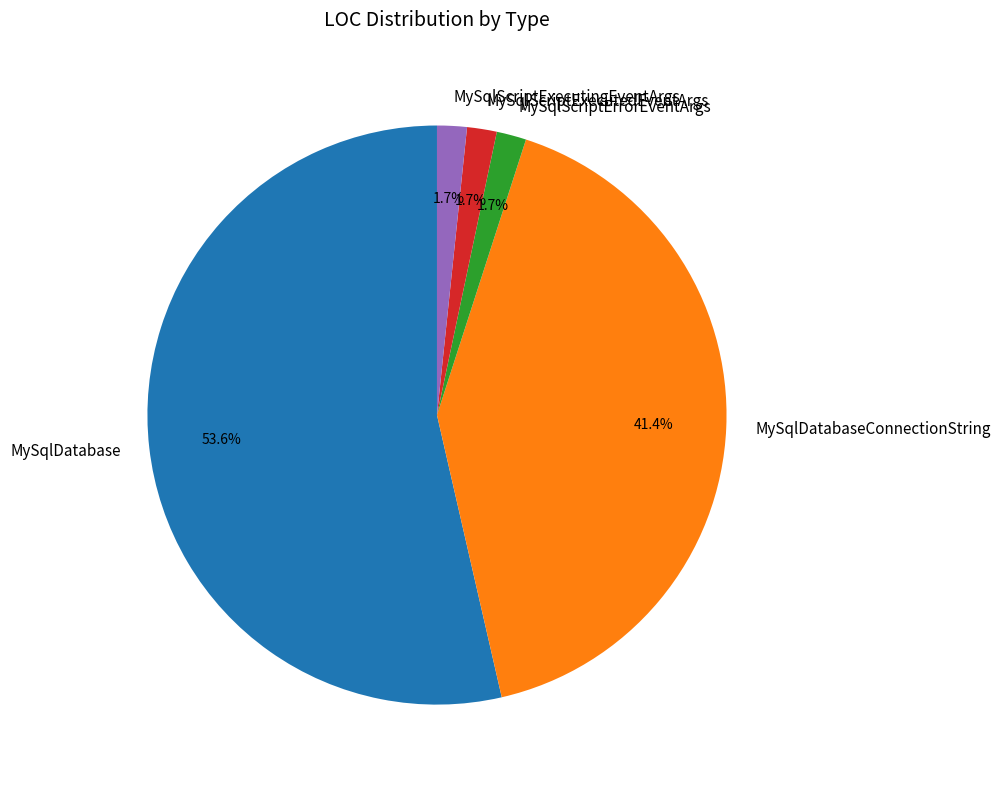

True or false: MySqlScriptErrorEventArgs accounts for 2% of the total.

True